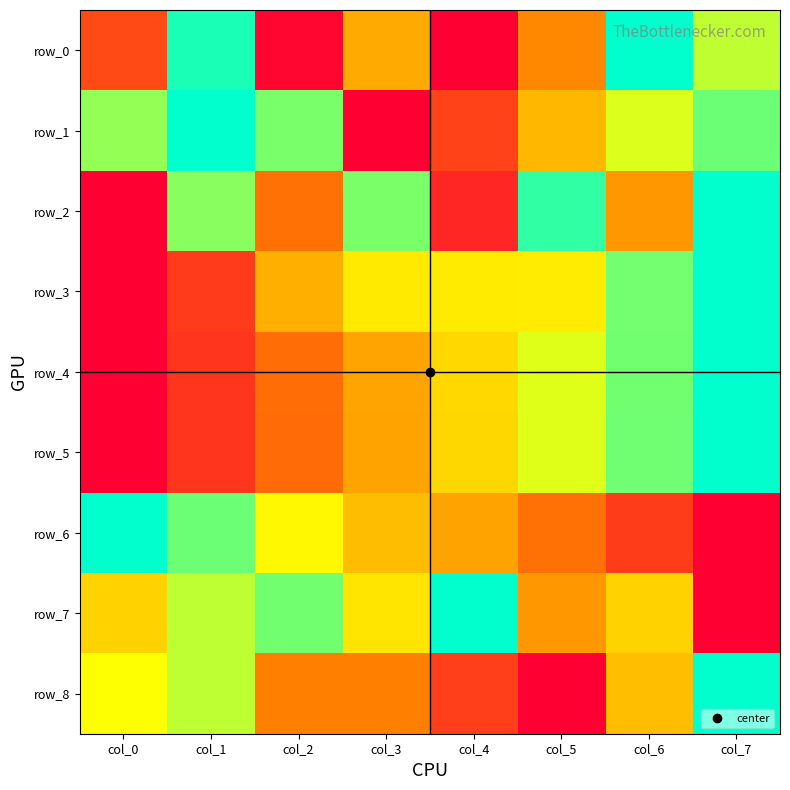

List the labels in order of row_8 value, largest first.

col_7, col_1, col_0, col_6, col_2, col_3, col_4, col_5